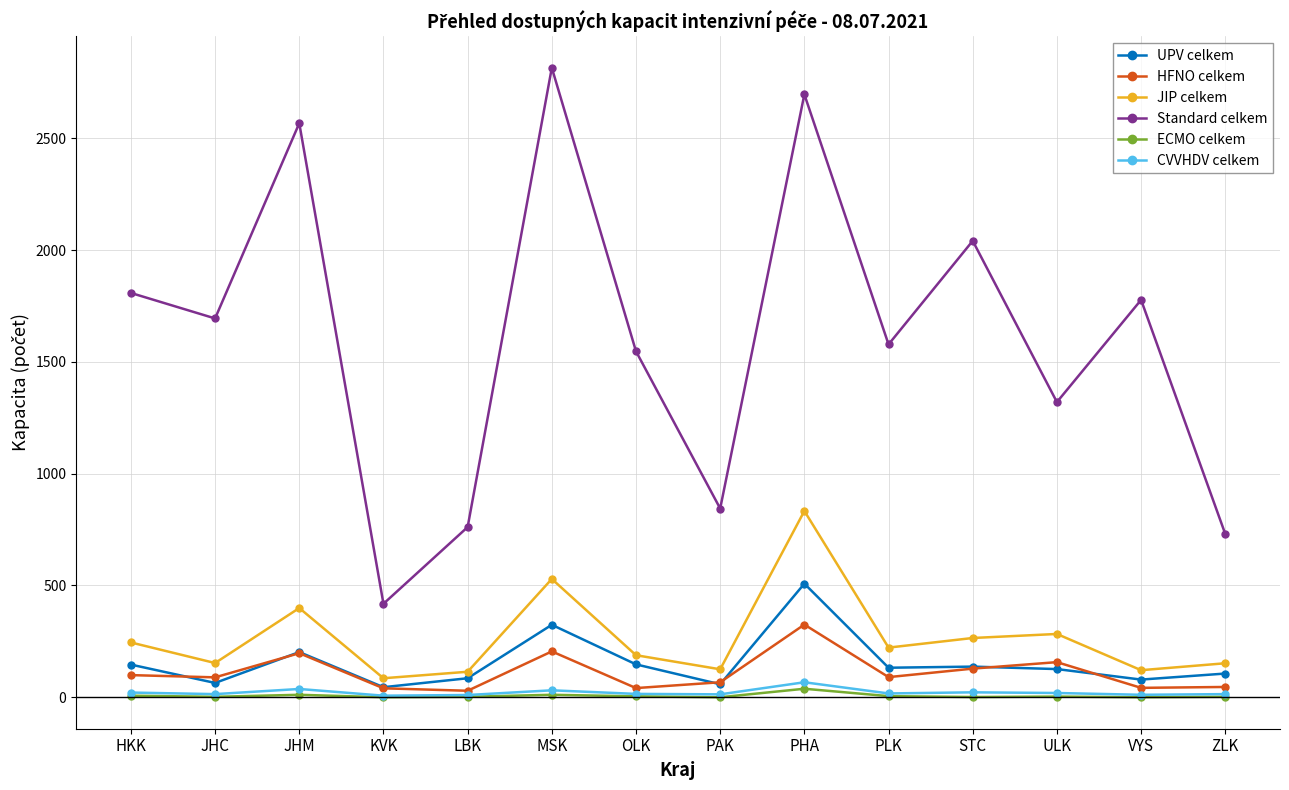

Does the chart display data point markers on the line(s)?

Yes